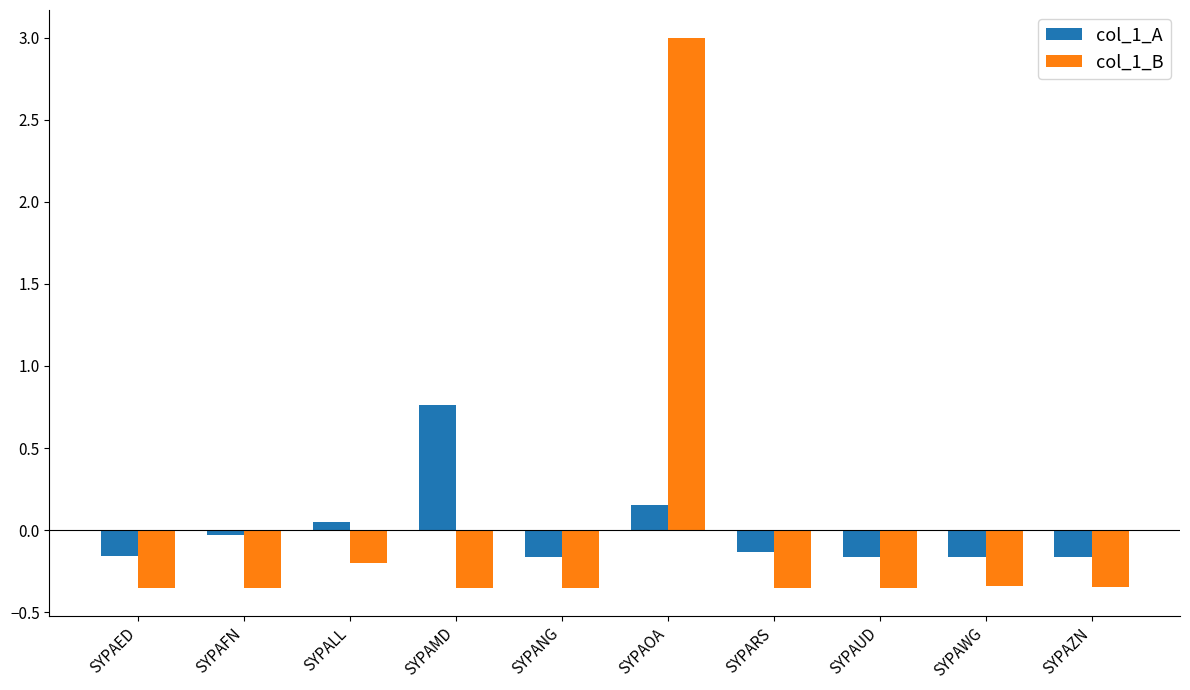

What is the spread (max minus min) of values at SYPAFN?

0.3